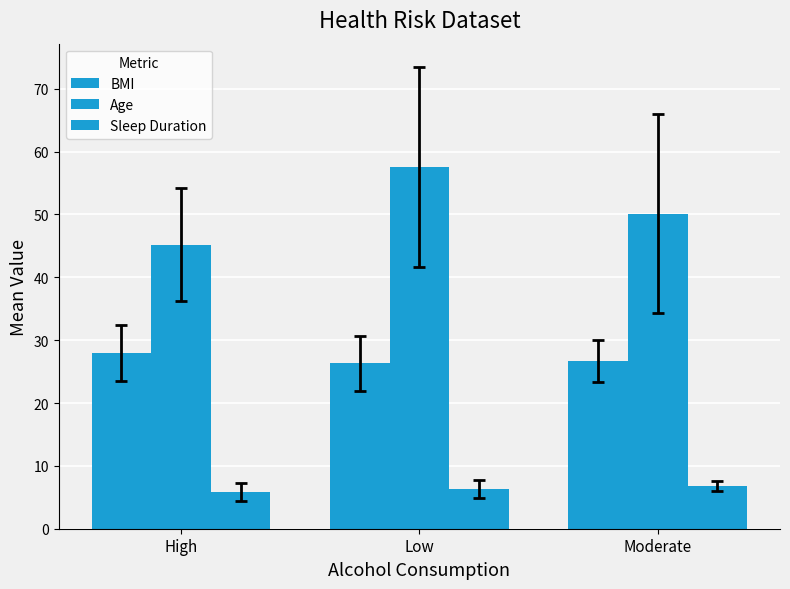

How many values in the Sleep Duration series exceed 6?

2